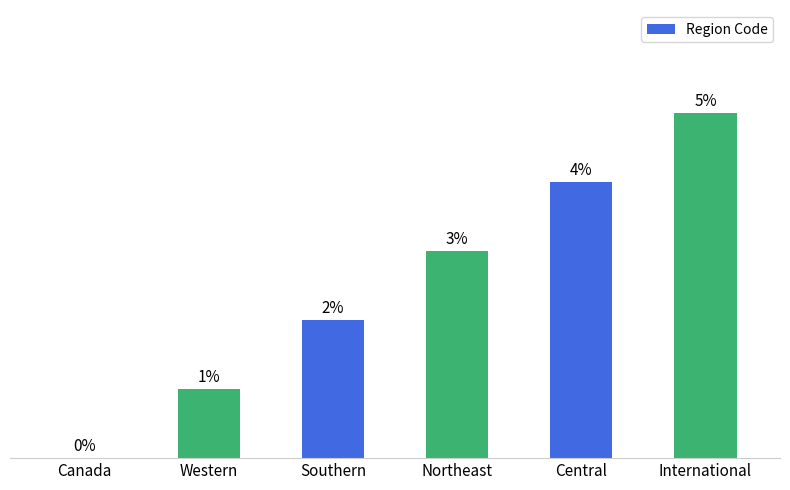

Which has a higher value, International or Southern?

International